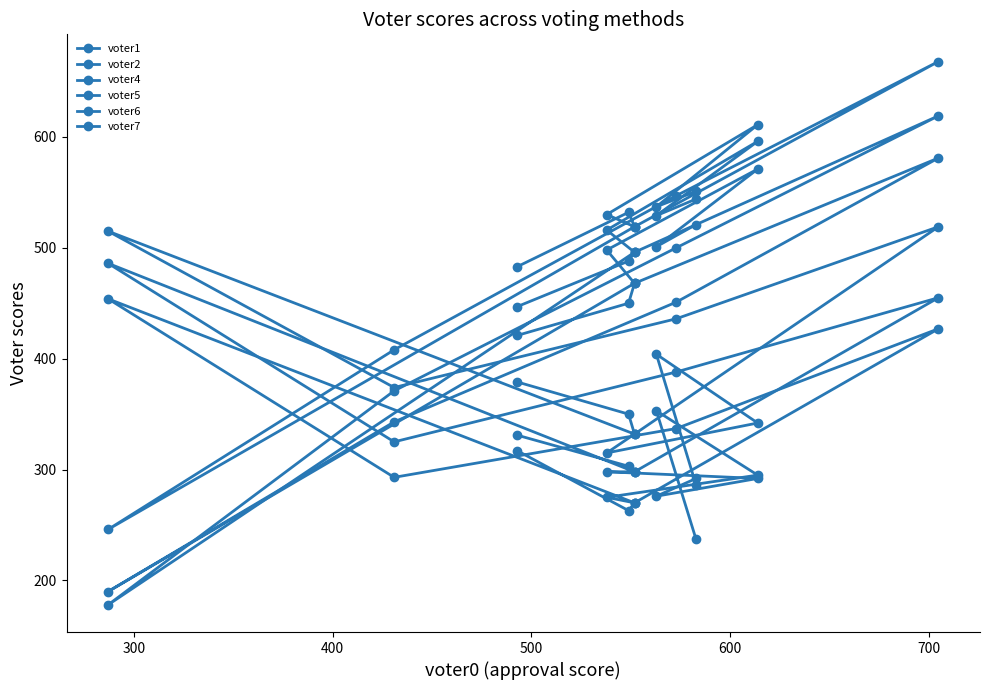

Is it true that voter4 equals 188 at 9?

False